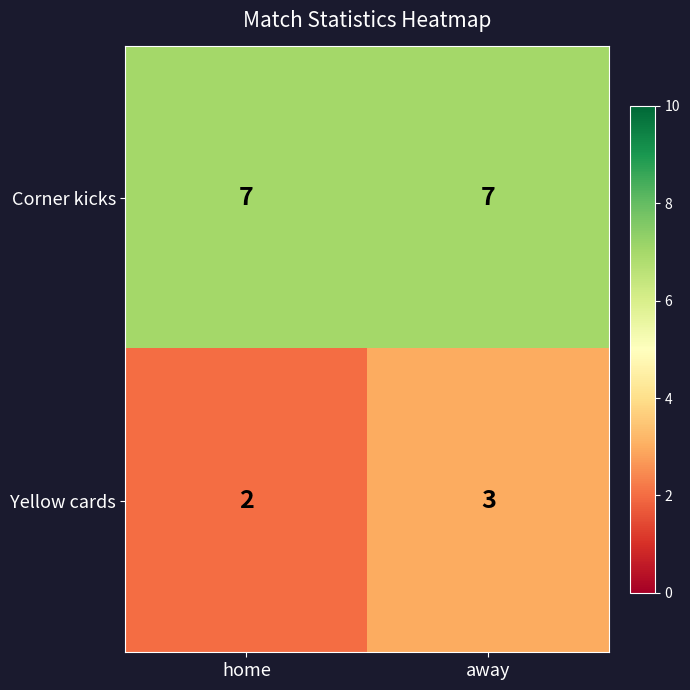

List the series in order of their peak value, highest first.

Corner kicks, Yellow cards